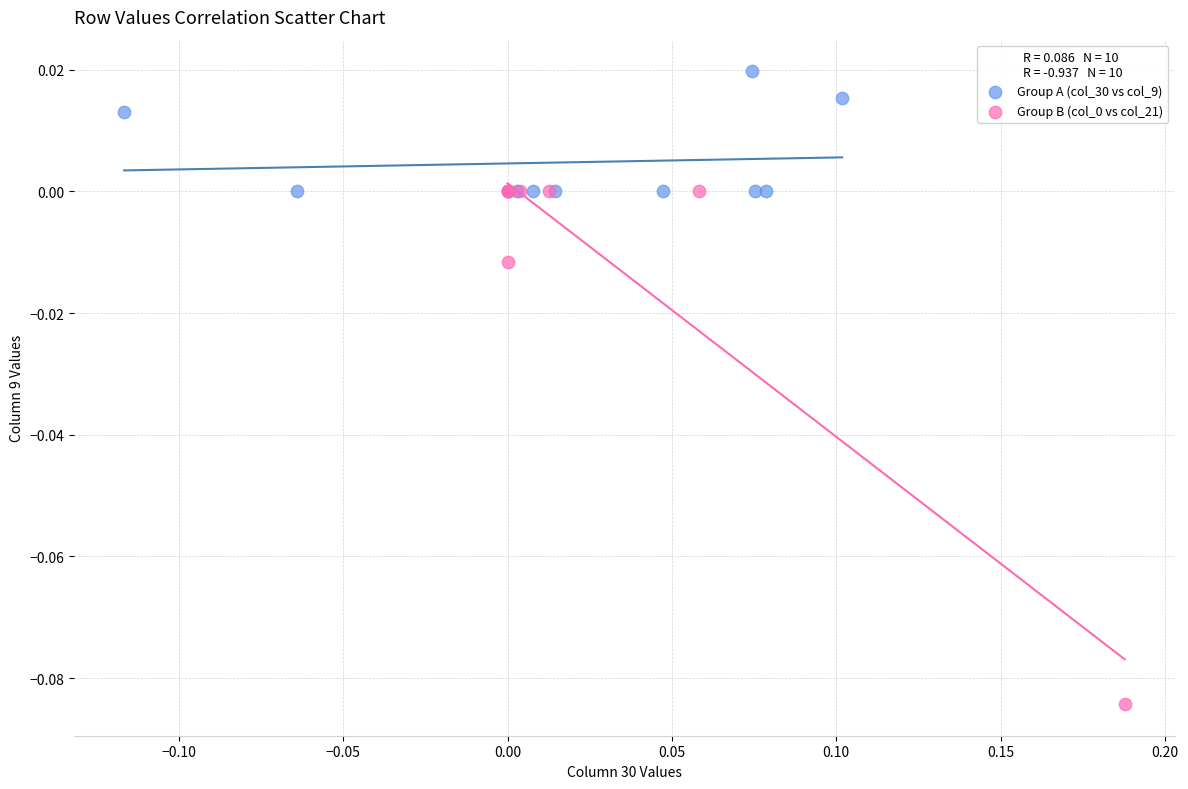

Which series reaches the maximum Y coordinate?

Group A (col_30 vs col_9)